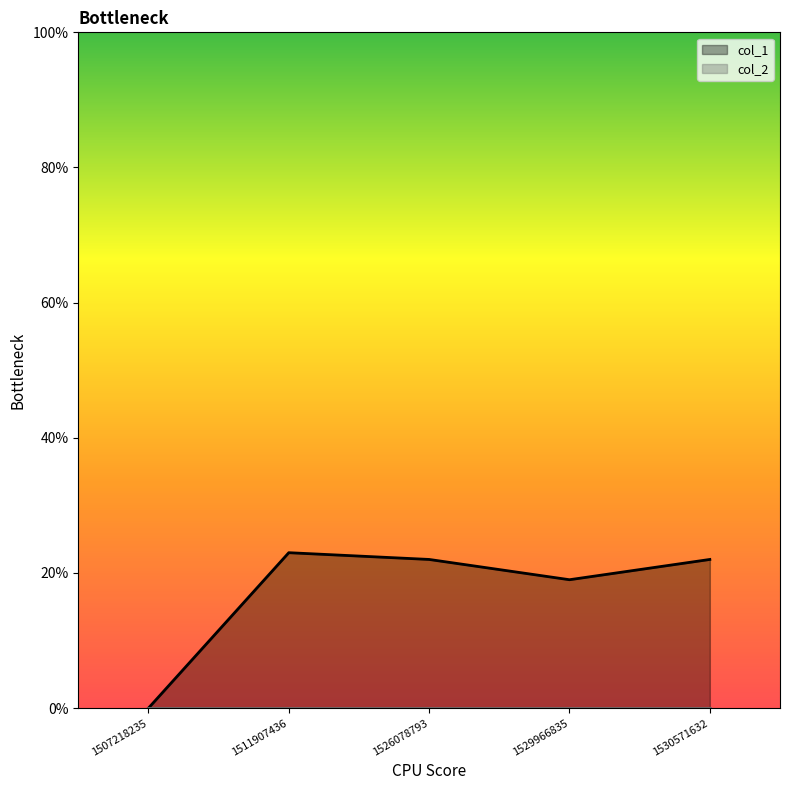

How many points are lower than both their immediate neighbors (excluding endpoints)?

1